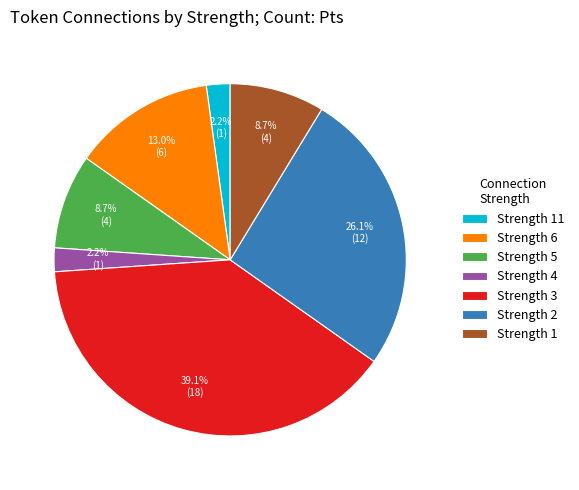

Combined, do Strength 2 and Strength 5 account for over 50%?

No